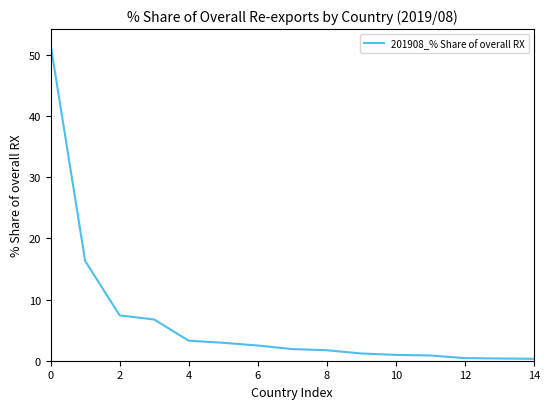

What is the smallest value displayed?

0.3